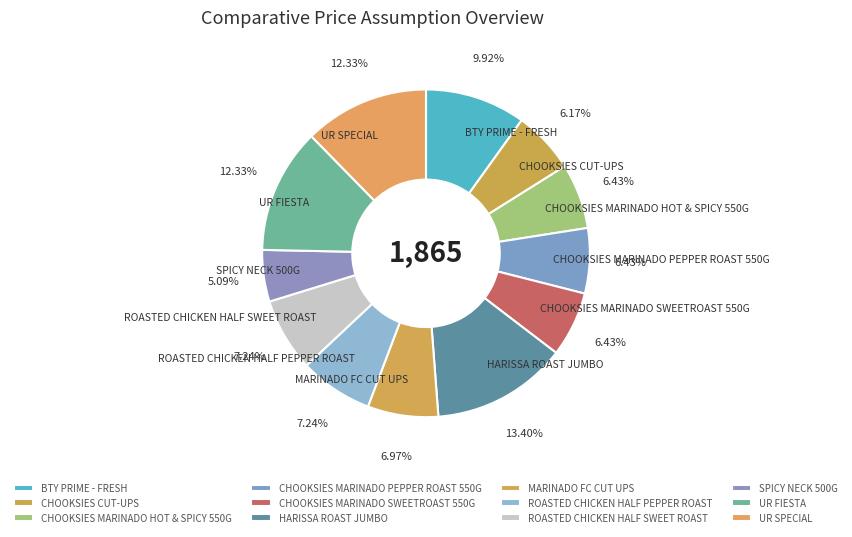

Between CHOOKSIES MARINADO SWEETROAST 550G and UR FIESTA, which is larger?

UR FIESTA